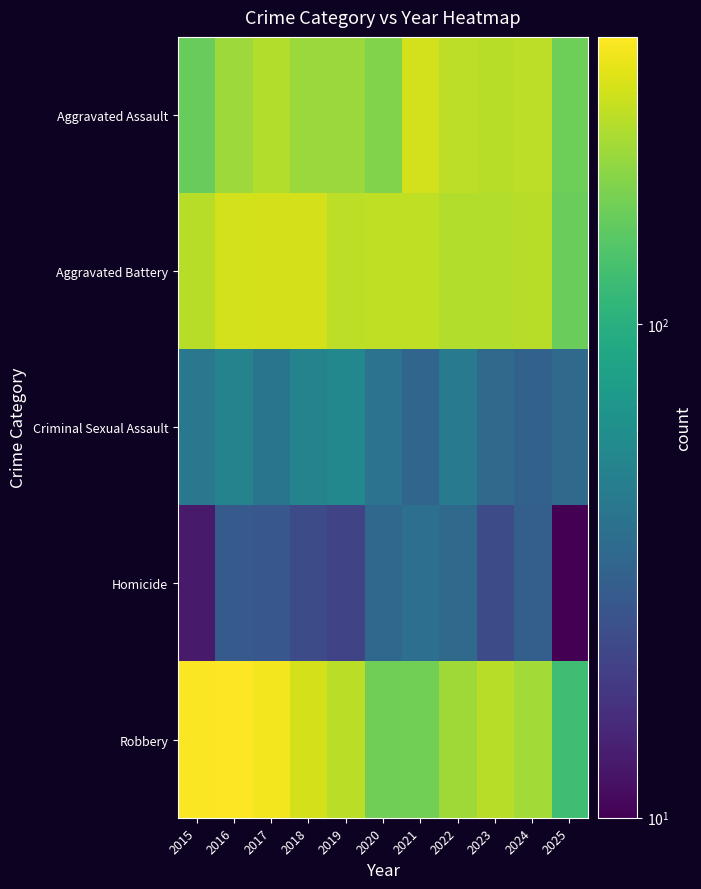

Reading left to right, extract all data points from this chart.

Aggravated Assault: 2015=164	2016=225	2017=251	2018=220	2019=220	2020=192	2021=295	2022=264	2023=259	2024=267	2025=171
Aggravated Battery: 2015=259	2016=298	2017=303	2018=302	2019=267	2020=268	2021=270	2022=249	2023=251	2024=259	2025=167
Criminal Sexual Assault: 2015=43	2016=51	2017=41	2018=51	2019=55	2020=40	2021=33	2022=44	2023=35	2024=31	2025=35
Homicide: 2015=13	2016=28	2017=27	2018=23	2019=21	2020=34	2021=38	2022=35	2023=23	2024=30	2025=10
Robbery: 2015=372	2016=381	2017=356	2018=302	2019=263	2020=174	2021=175	2022=227	2023=257	2024=230	2025=124